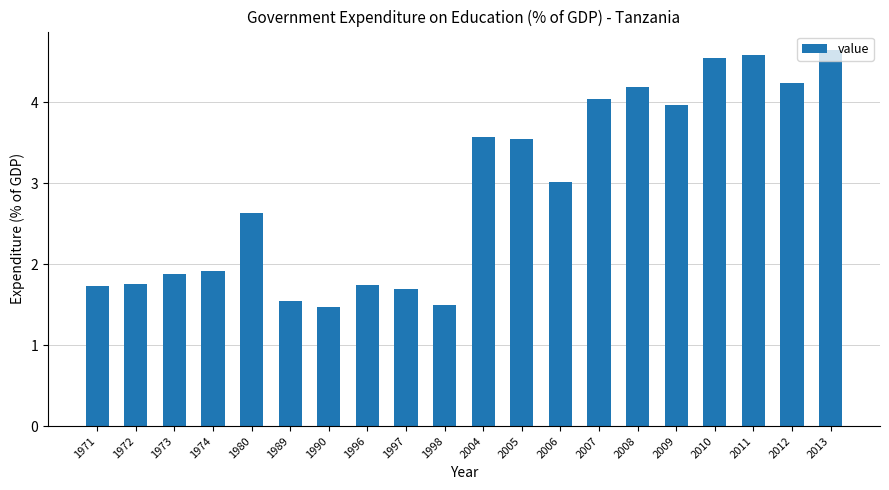

What is the maximum value shown in the chart?

4.6